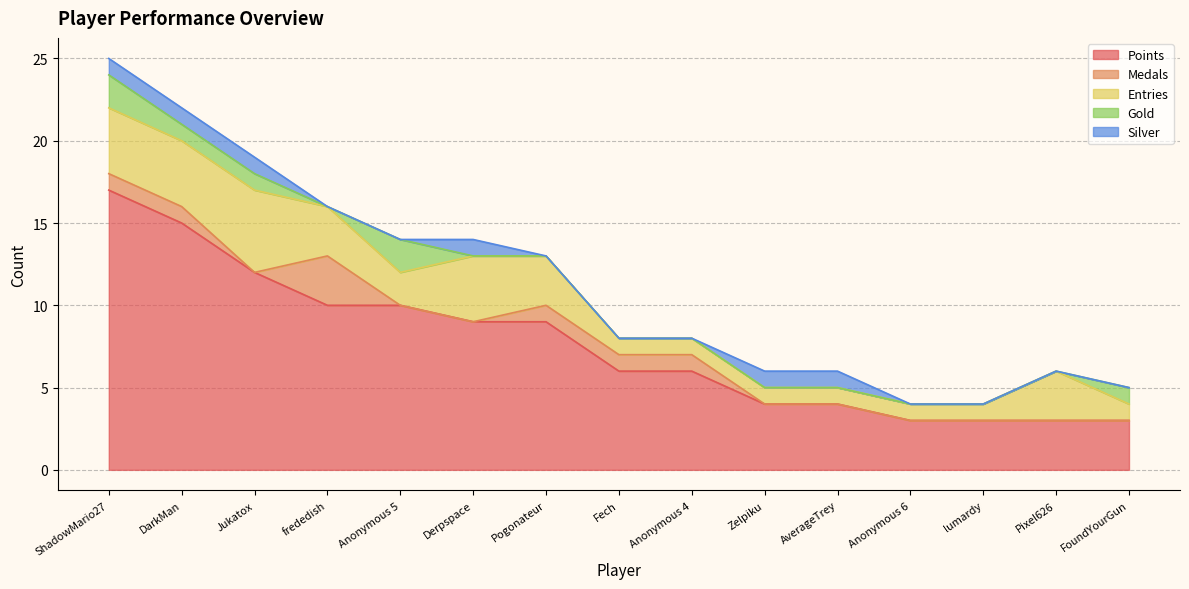

True or false: Gold and Points cross at least once.

False